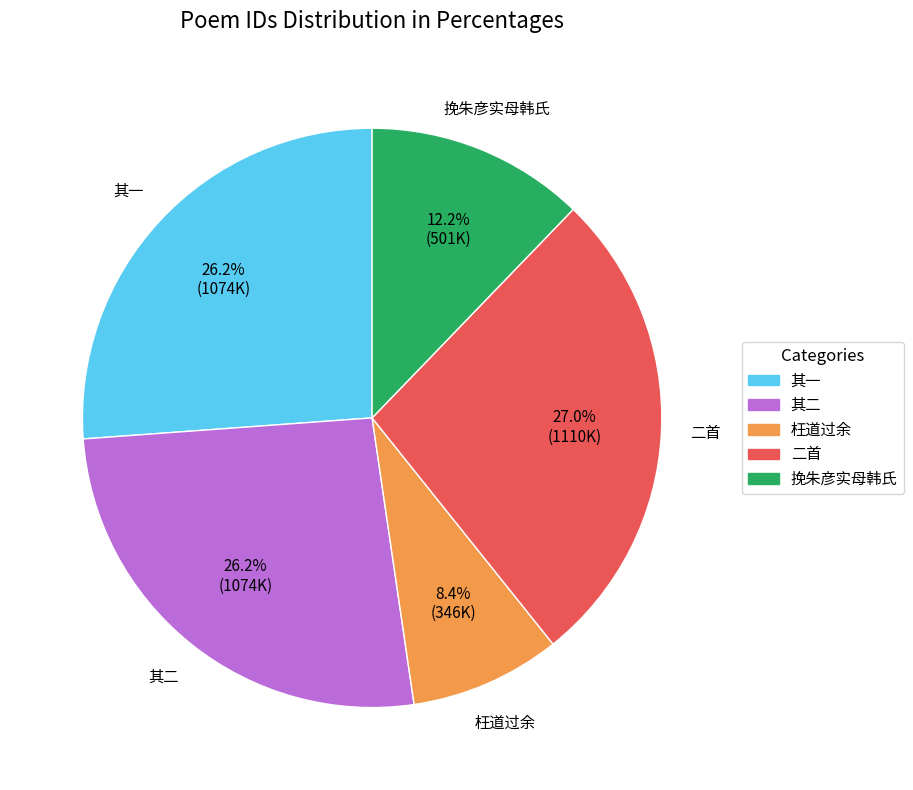

Is there a majority slice in this chart?

No